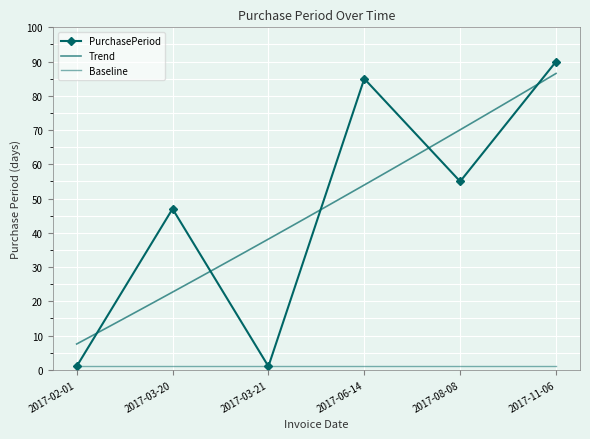

Reading right to left, extract all data points from this chart.

90	55	85	1	47	1